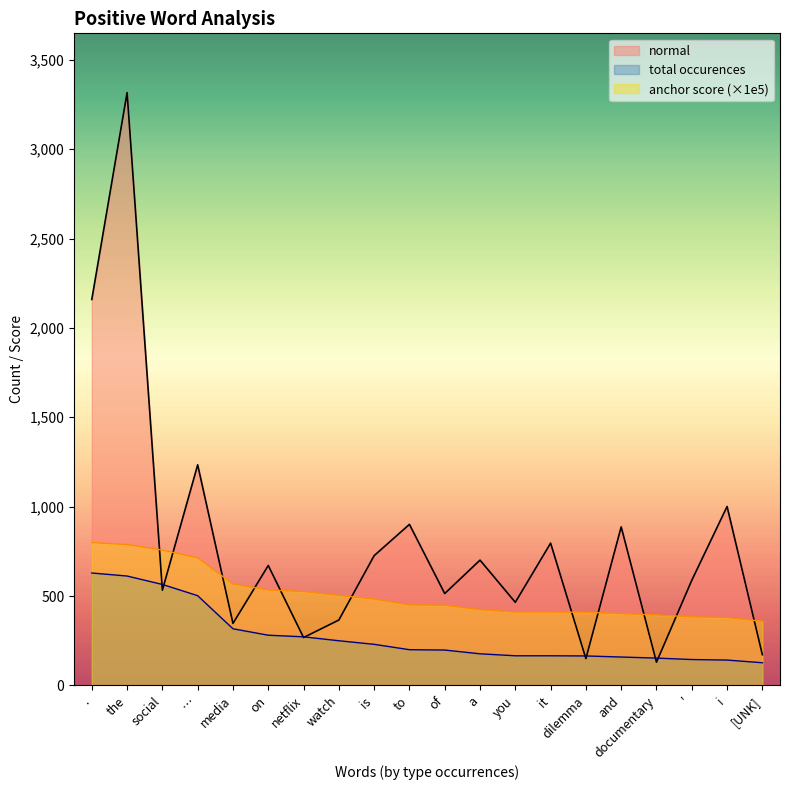

How many lines are shown in the chart?

3